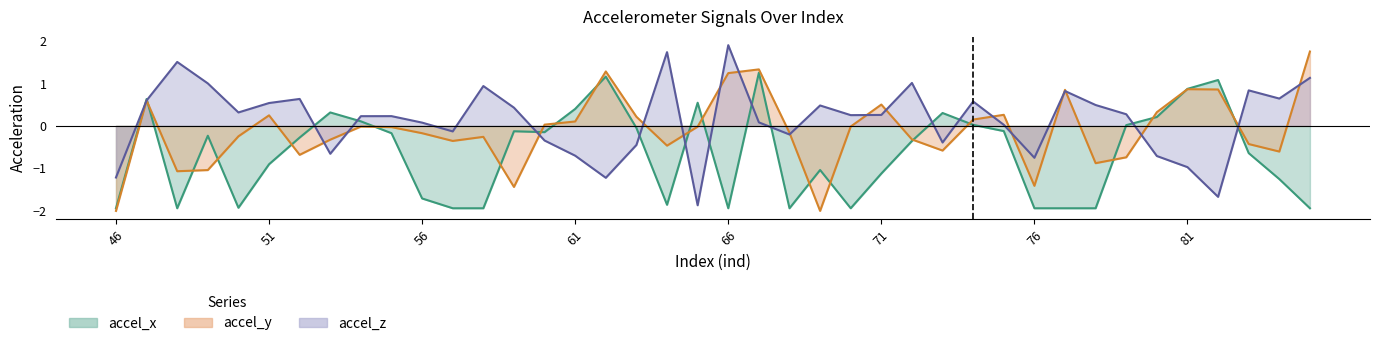

What is the total value across all series at 47?

1.8